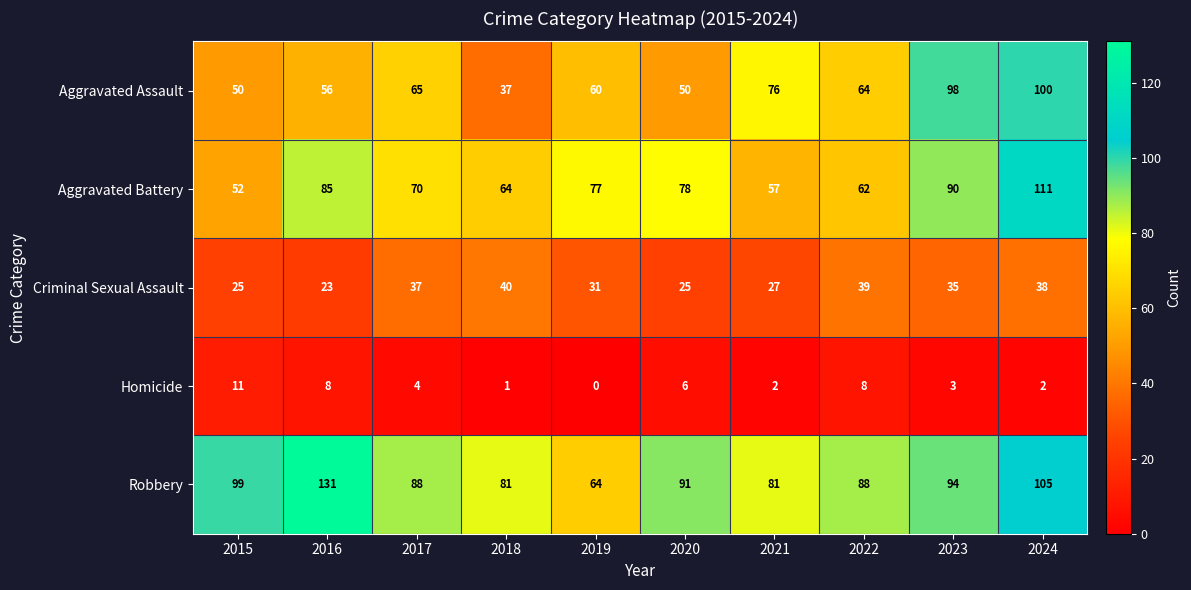

Is it true that Aggravated Battery equals 48 at 2023?

False